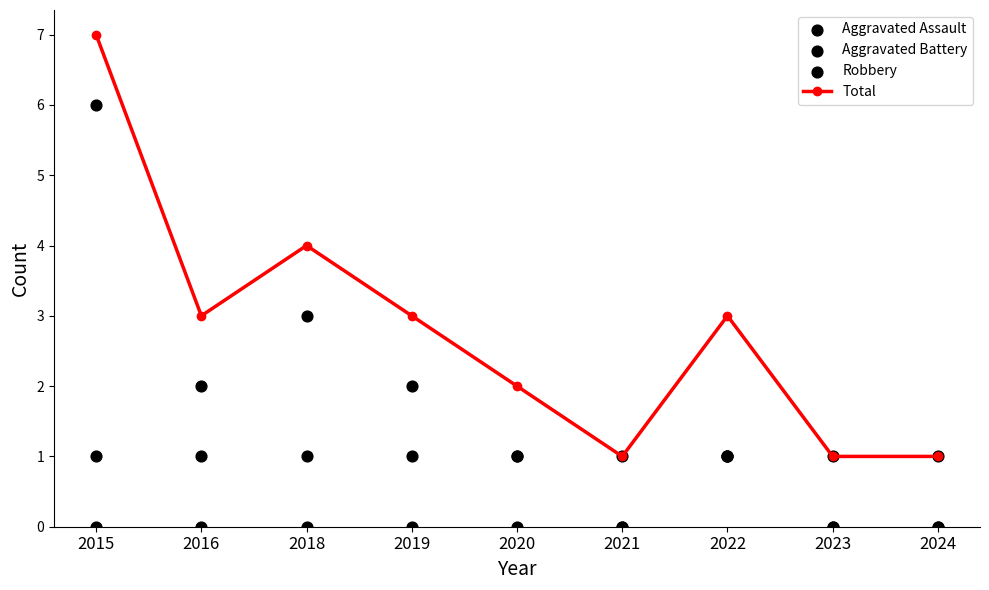

What are all the series names shown in the legend?

Total, Aggravated Assault, Aggravated Battery, Robbery